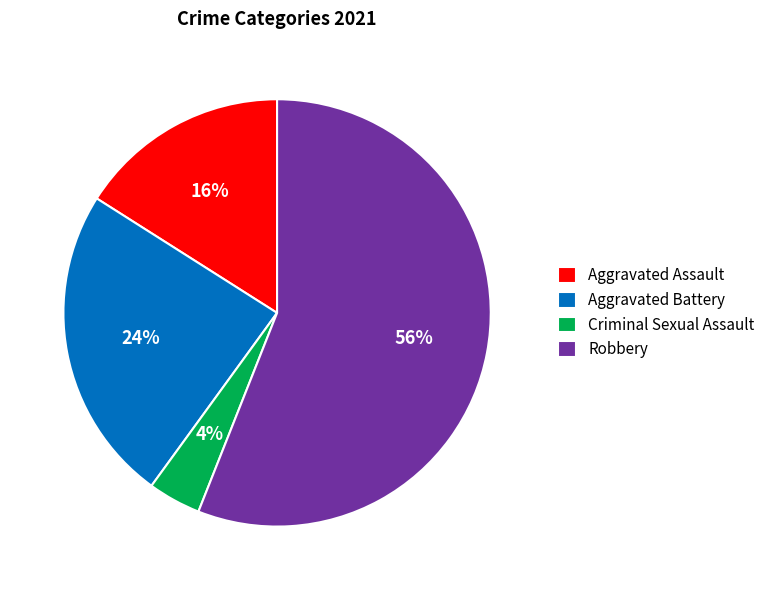

Does Robbery represent more than half of the total?

Yes